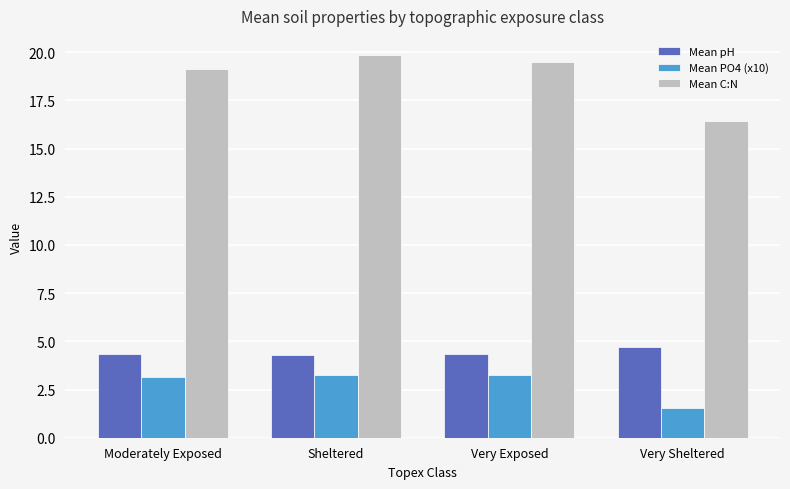

Which label corresponds to the largest value in the chart?

Sheltered